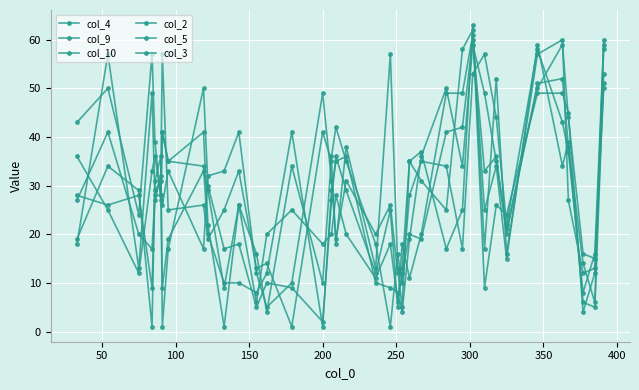

Count the number of categories in the chart.

37